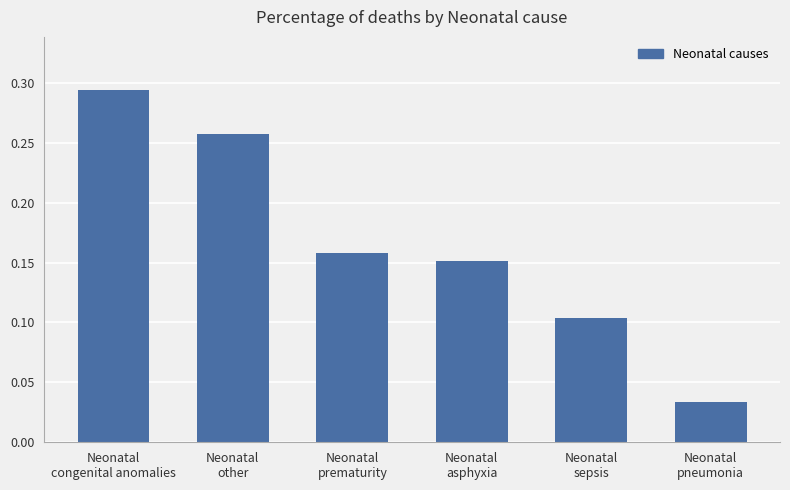

Does the chart contain stacked bars?

No